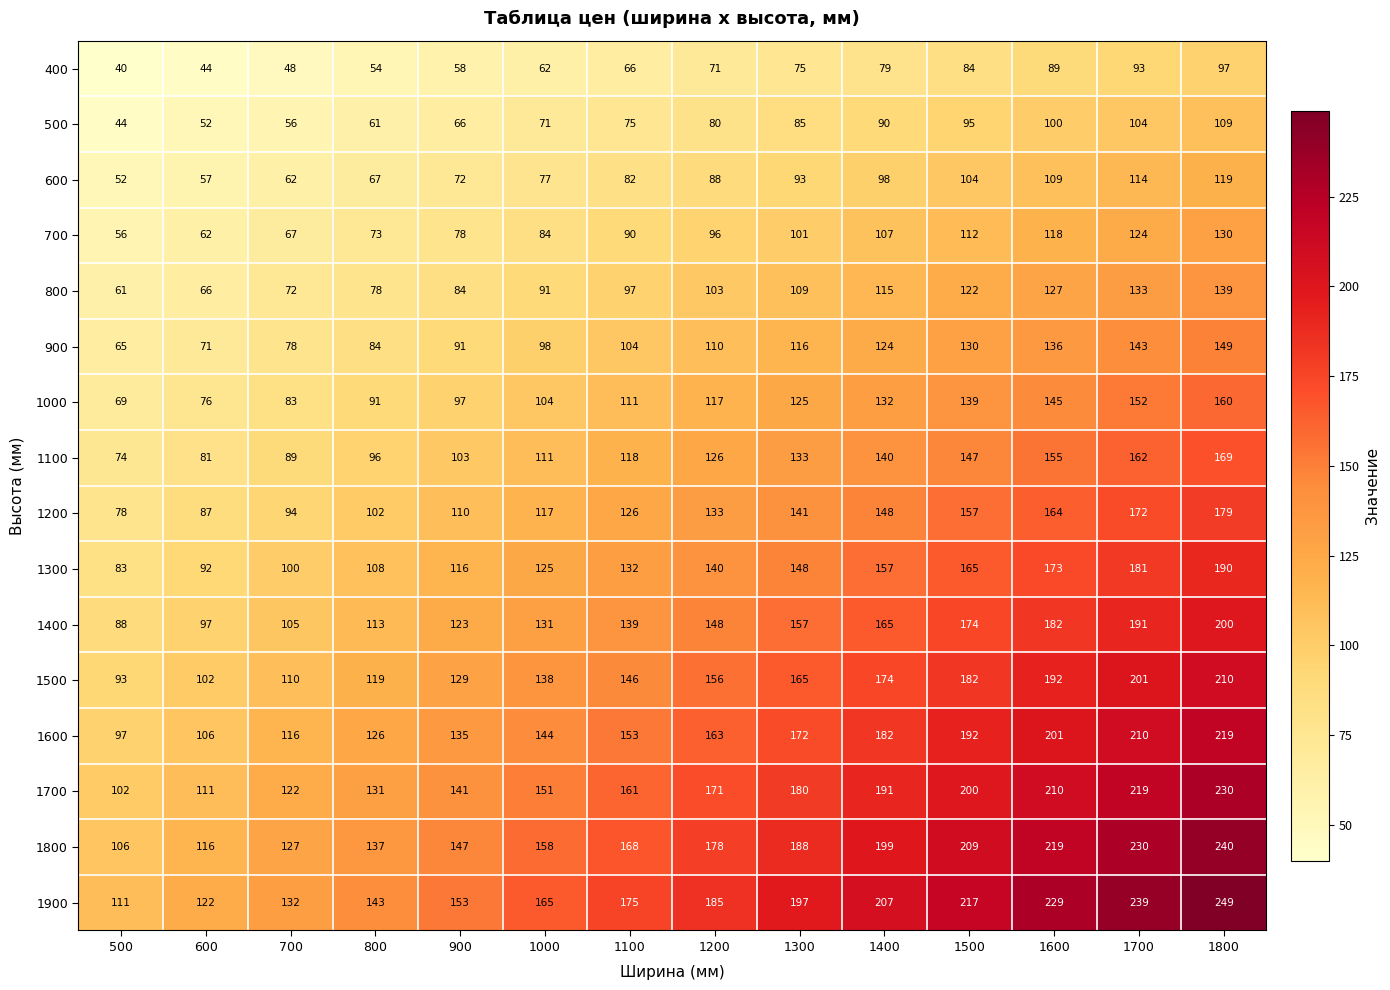

What is the average value of the 500 series?

78